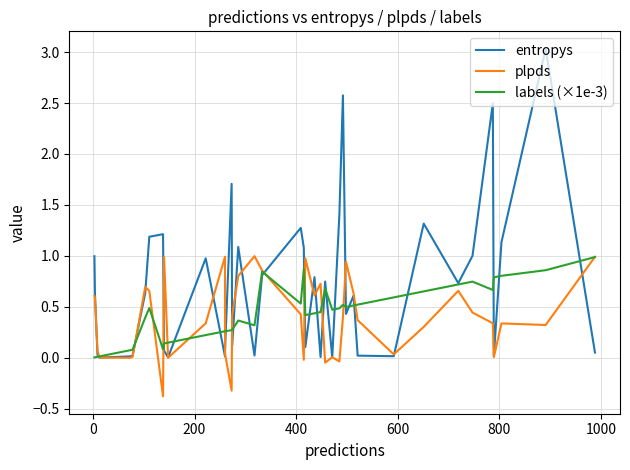

How many values in the plpds series exceed 0?

33